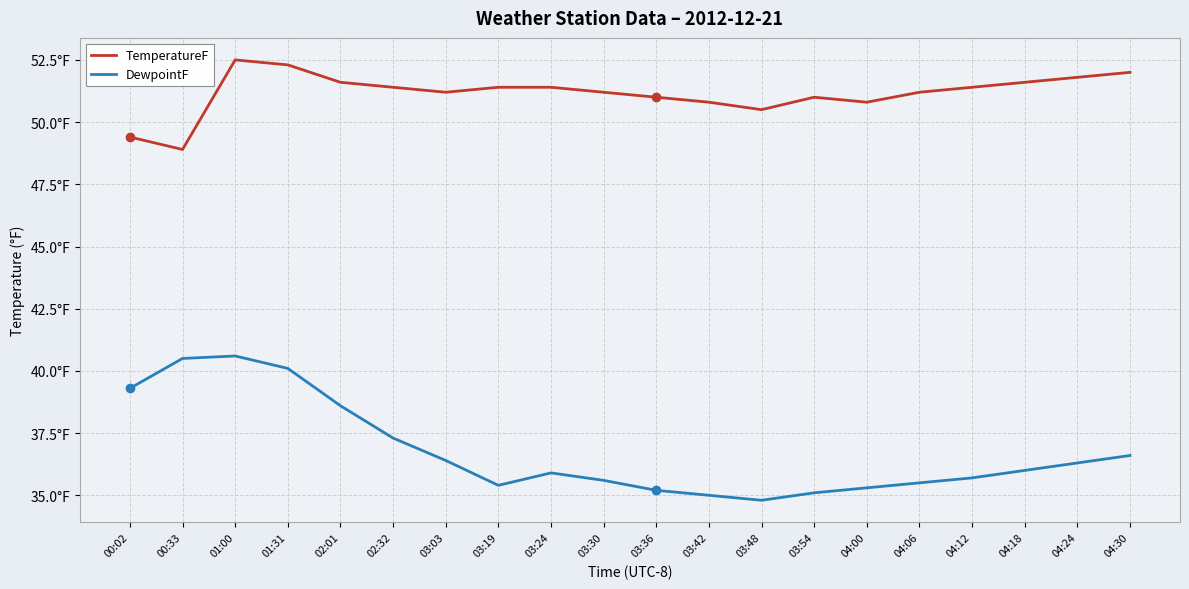

At which category does DewpointF reach its first local peak?

01:00